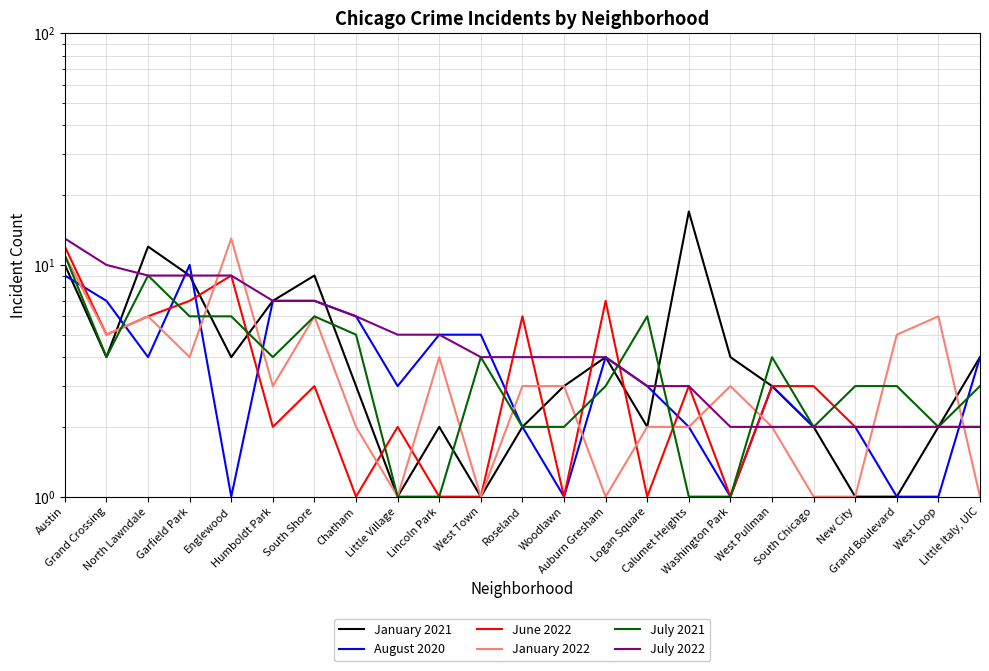

True or false: July 2021 has more than 1 points higher than both neighbors.

True